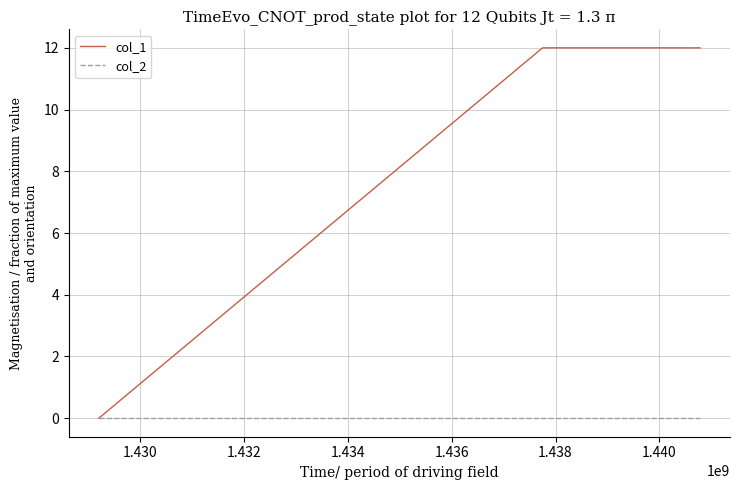

List the series in order of their peak value, lowest first.

col_2, col_1